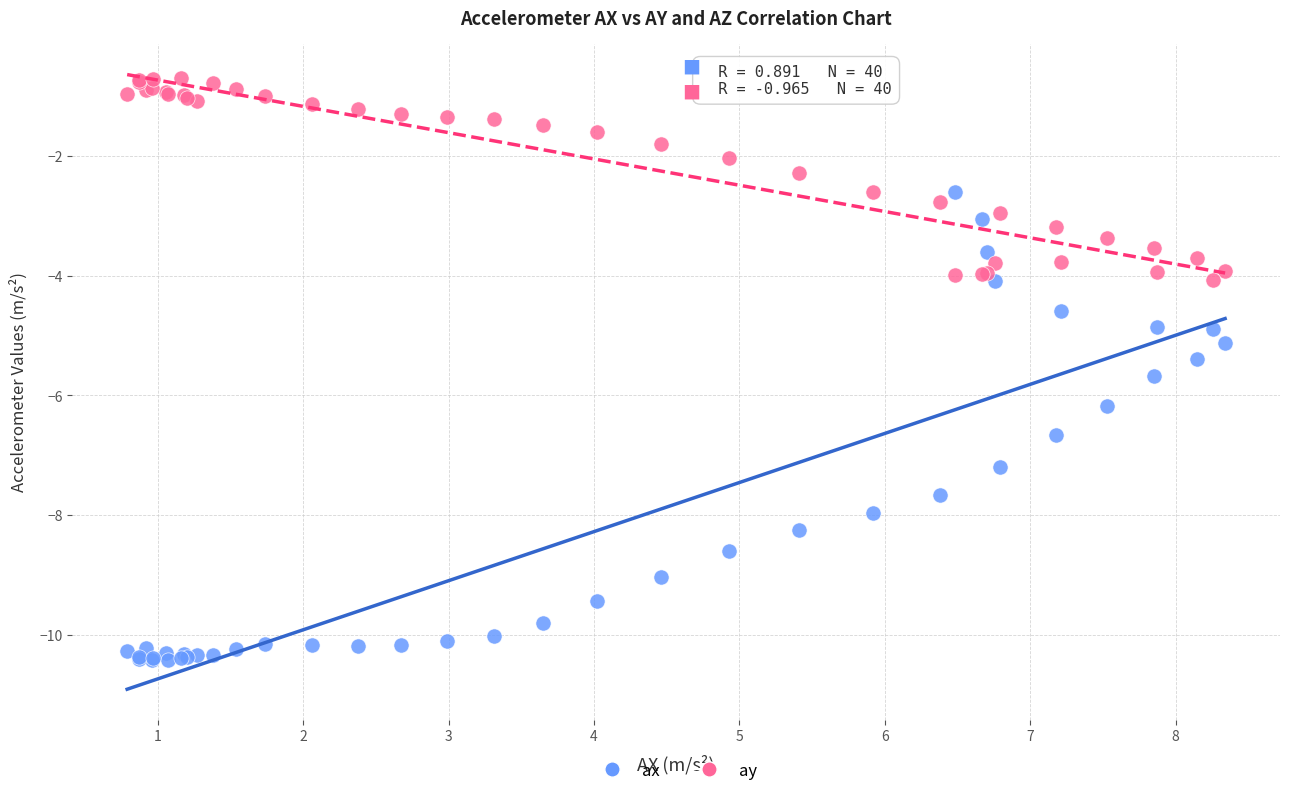

What are all the series names shown in the legend?

ax, ay